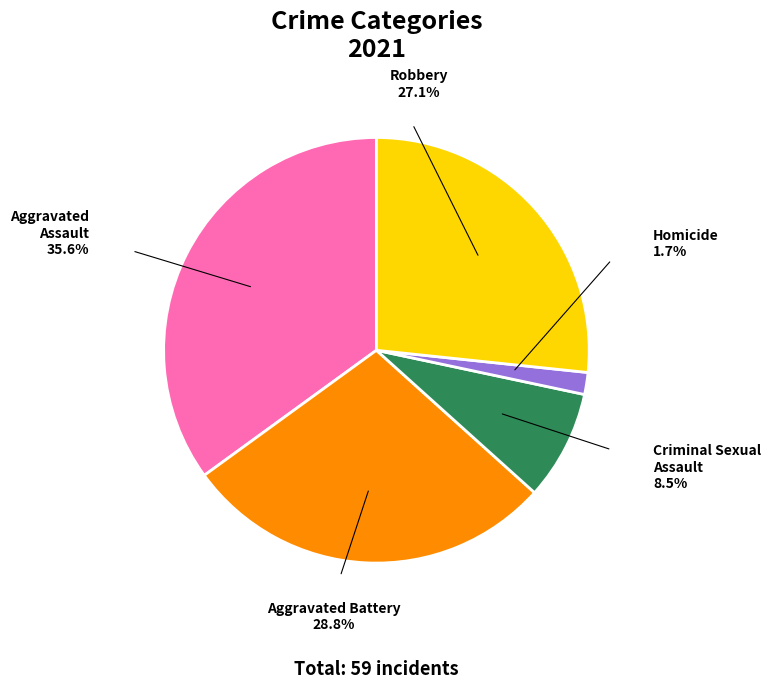

Is it true that Criminal Sexual Assault is 8% of the pie?

True